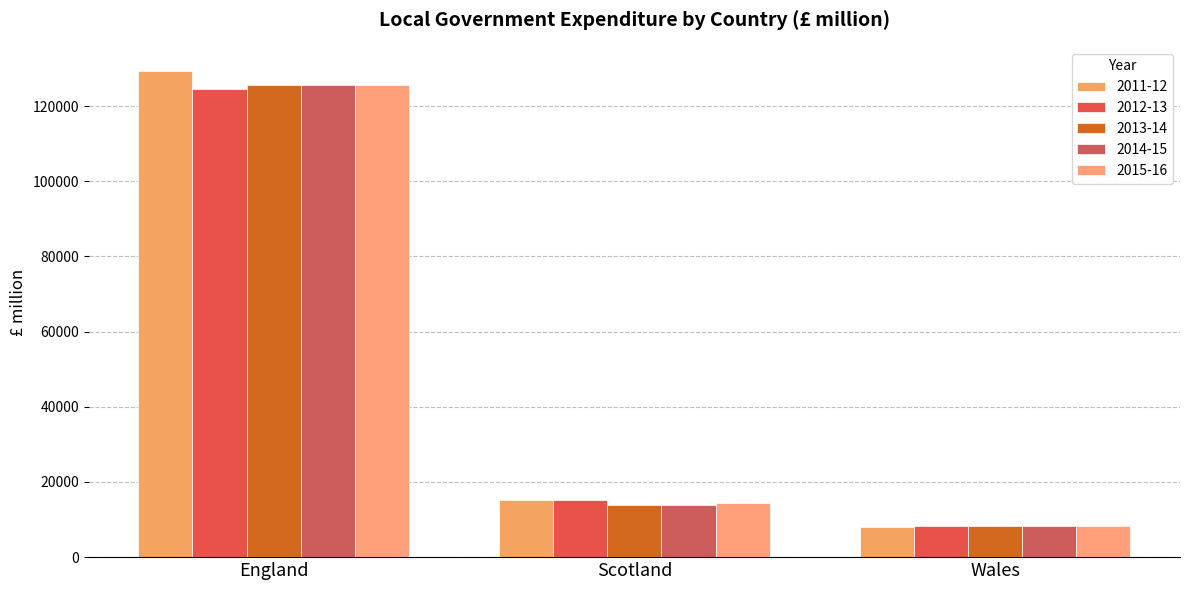

Read the 2014-15 value at Scotland, to the nearest 10.

13800